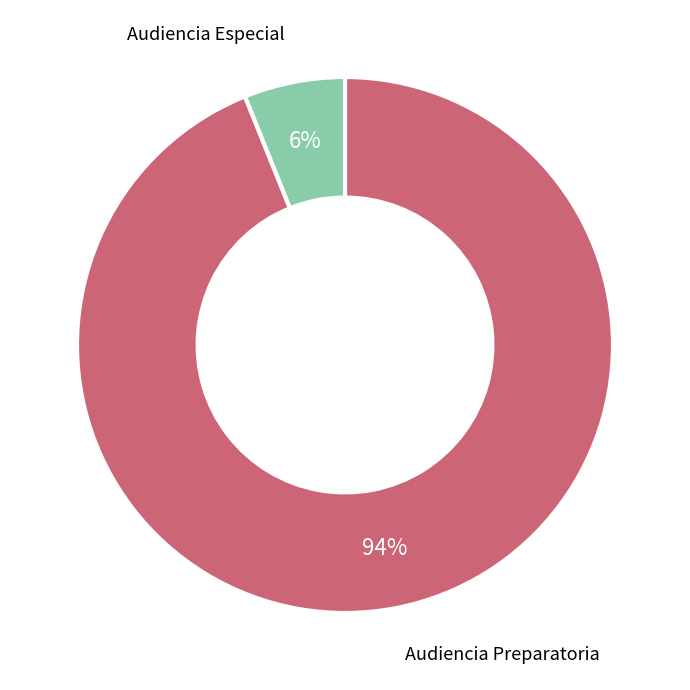

Rank the categories by value from lowest to highest.

Audiencia Especial, Audiencia Preparatoria